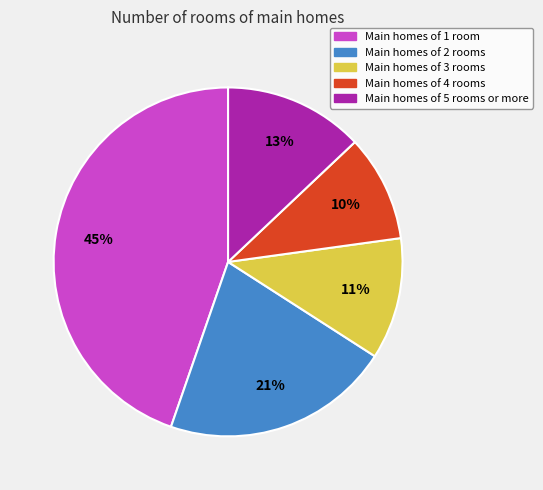

Does Main homes of 4 rooms represent more than half of the total?

No